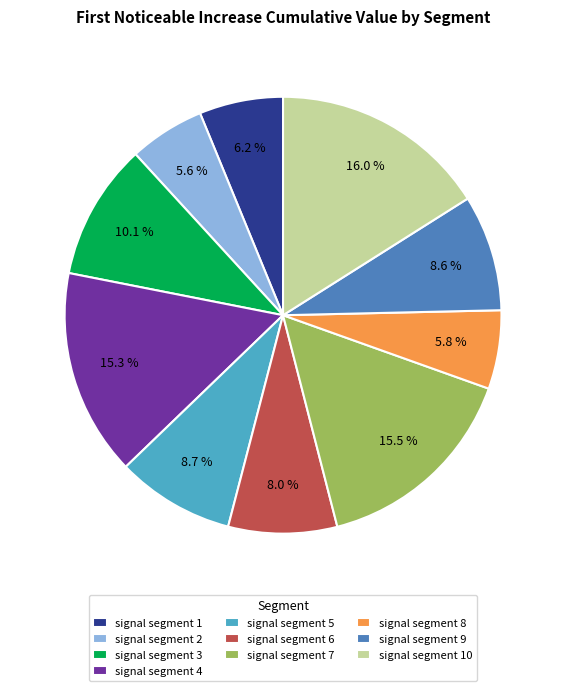

True or false: signal segment 9 accounts for 9% of the total.

True